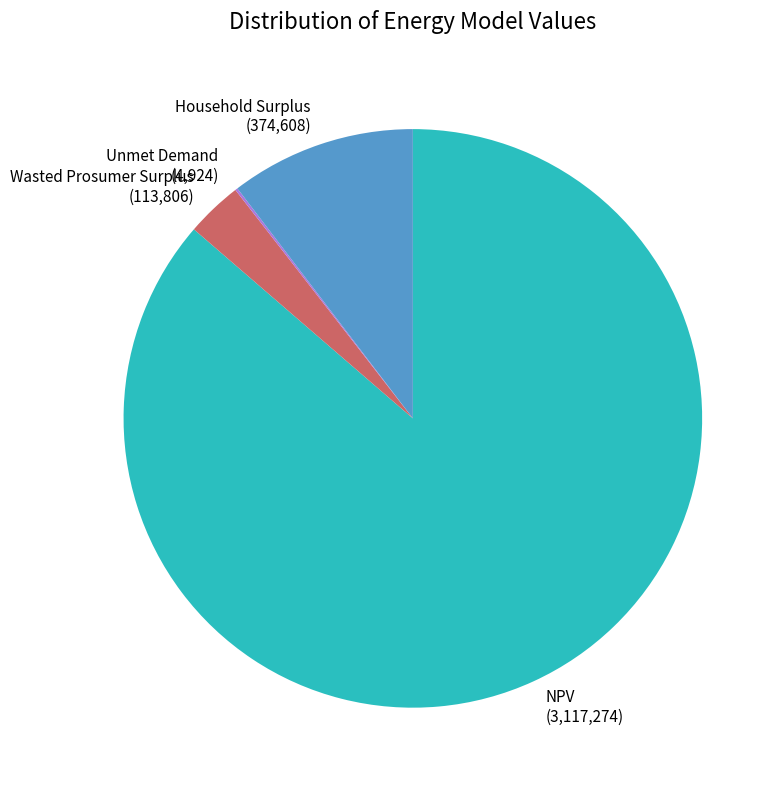

The Wasted Prosumer Surplus (113,806) slice represents 13% of the pie. True or false?

False